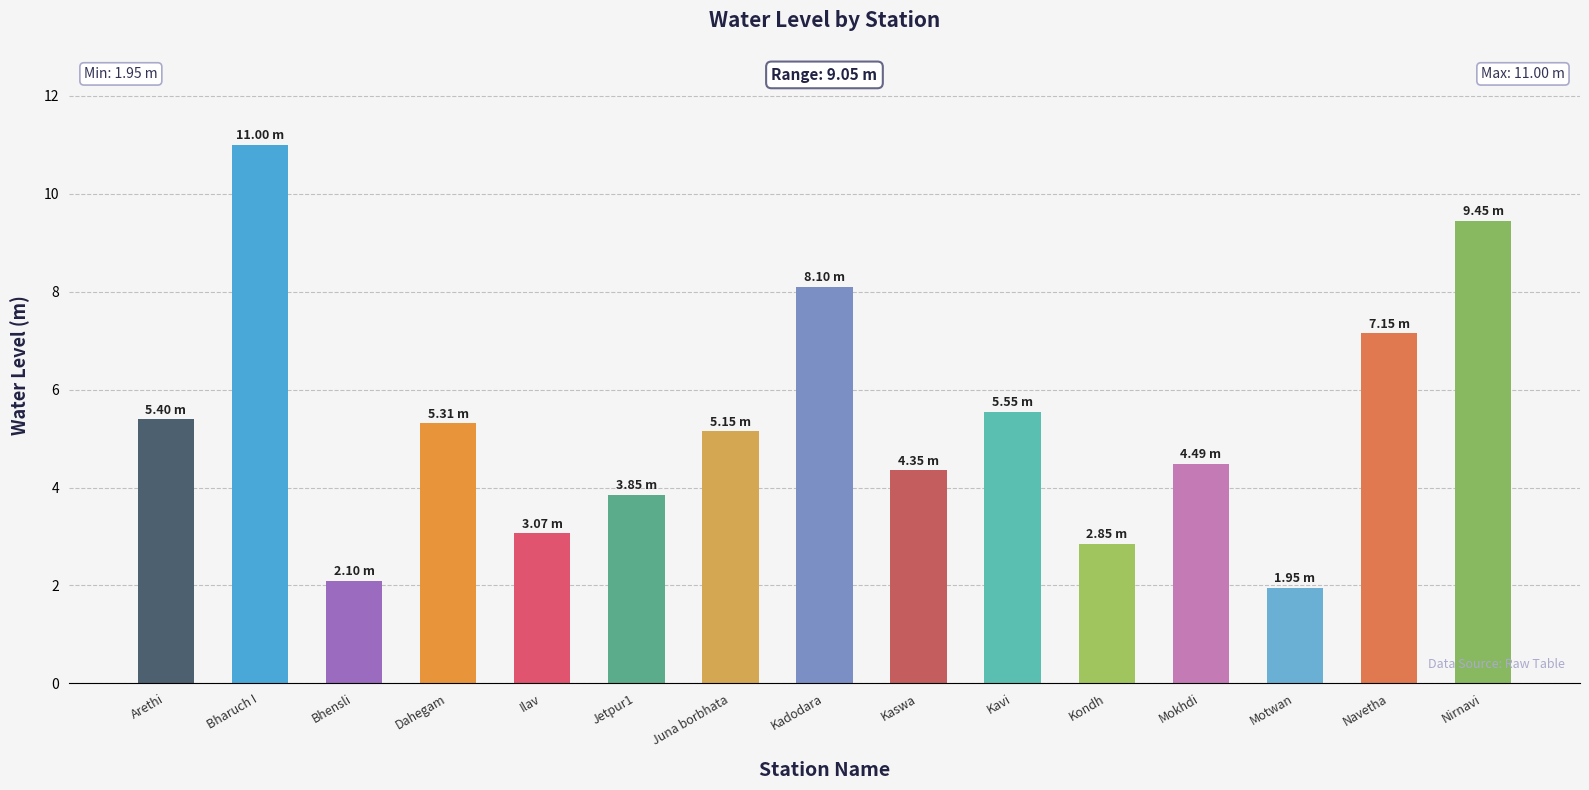

What is the sum of the values at Kavi and Mokhdi?

10.0